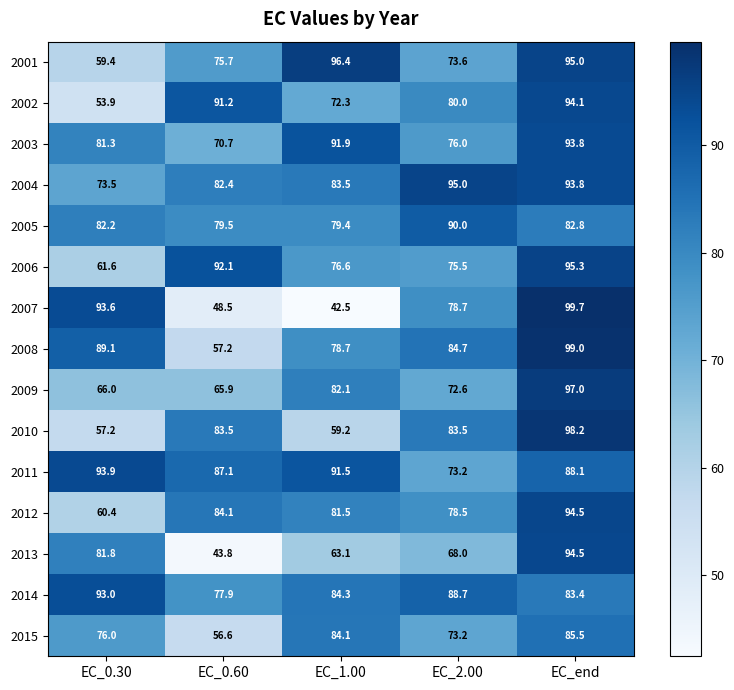

At how many categories does at least one series exceed 73?

5